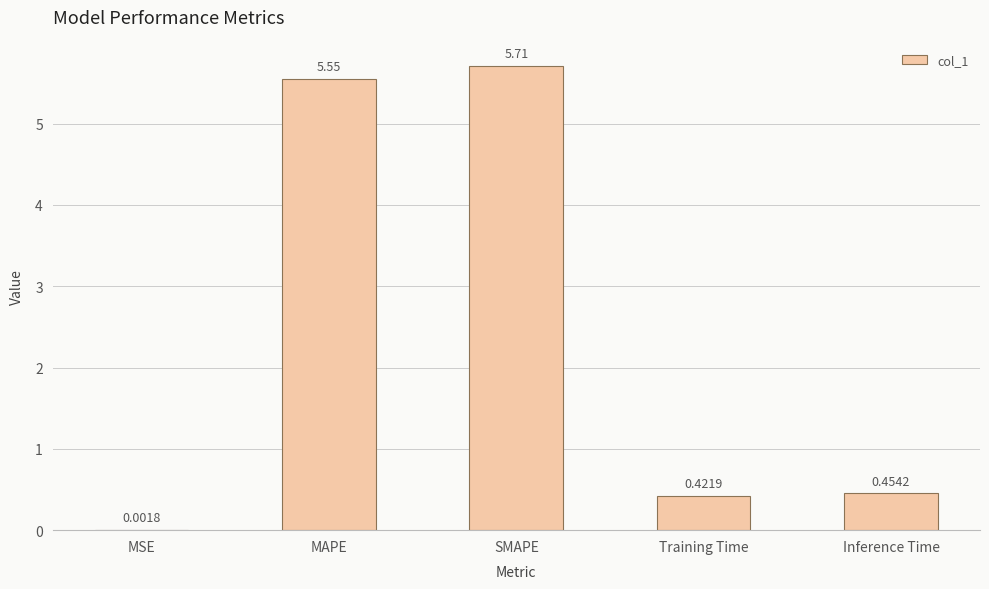

What is the change in value from MSE to MAPE?

+5.6